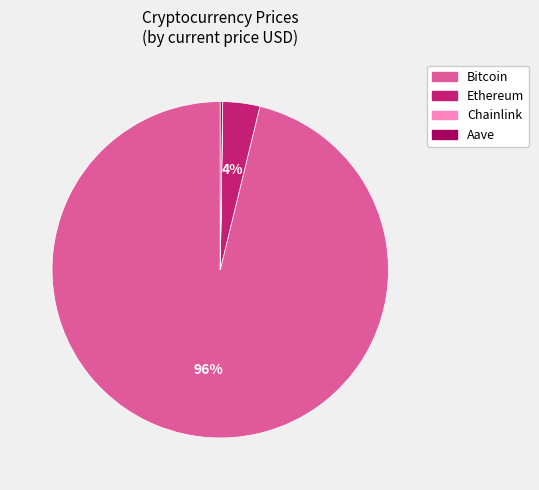

Does any single category account for the majority?

Yes